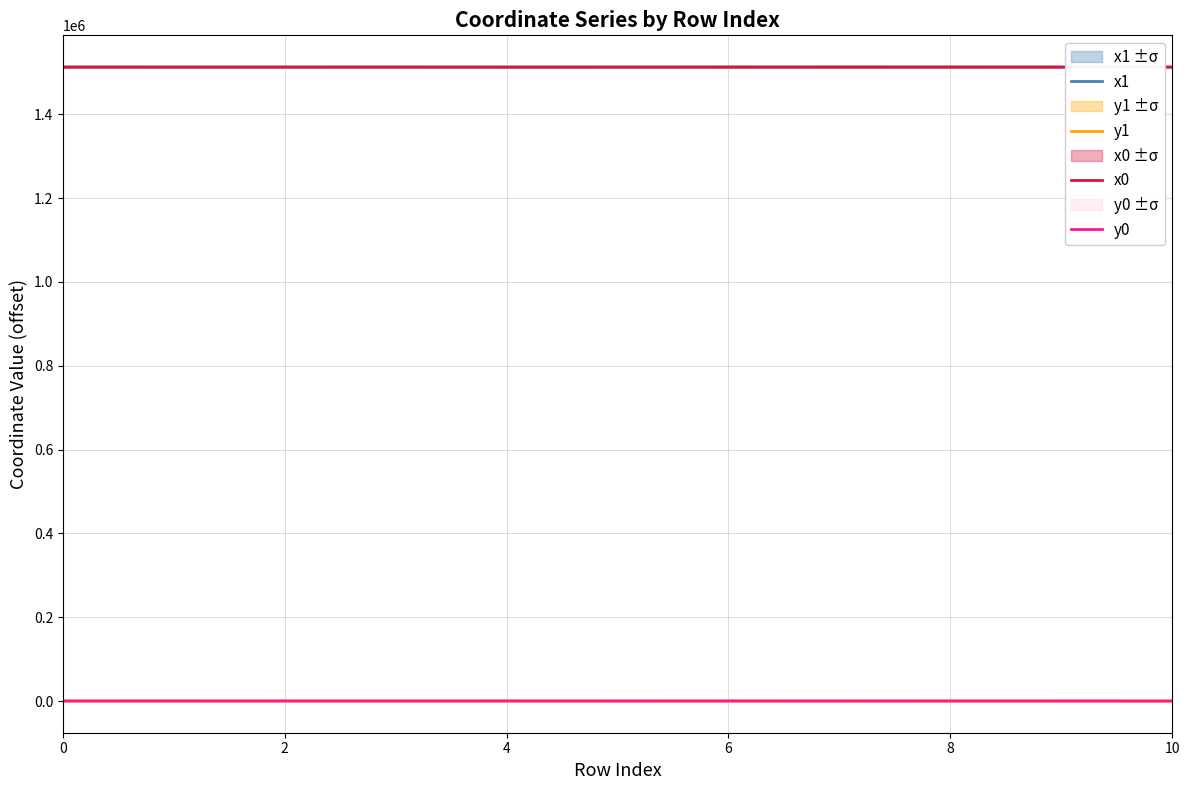

True or false: y1 and x0 cross at least once.

False